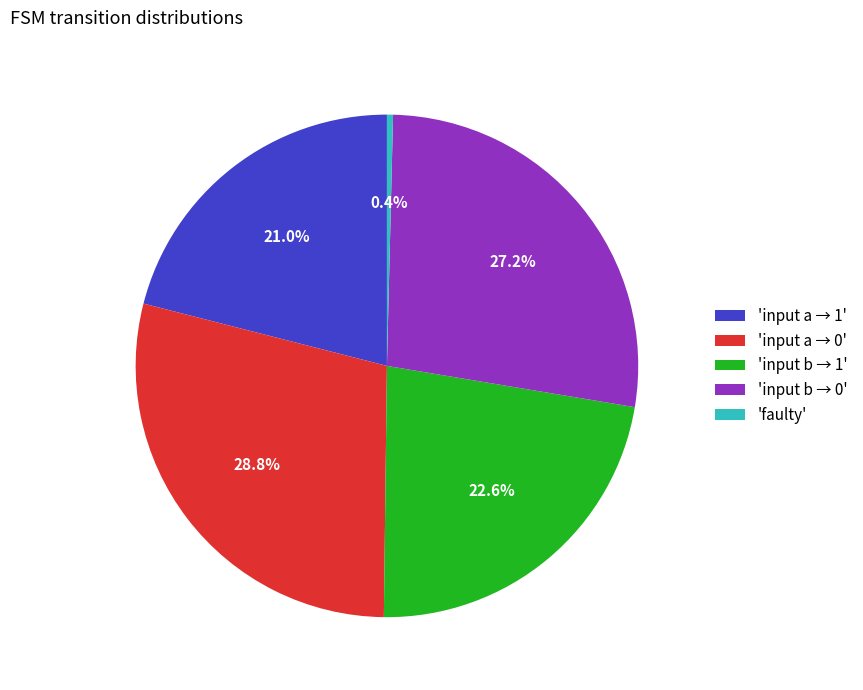

Does any single category account for the majority?

No